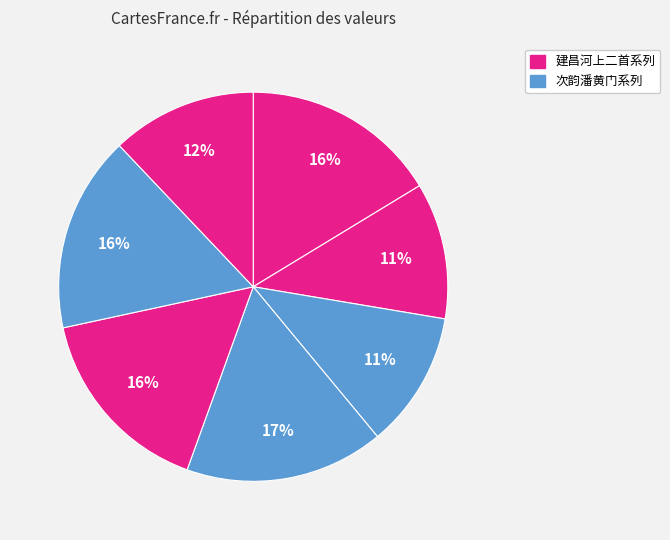

How many segments does this pie chart have?

7